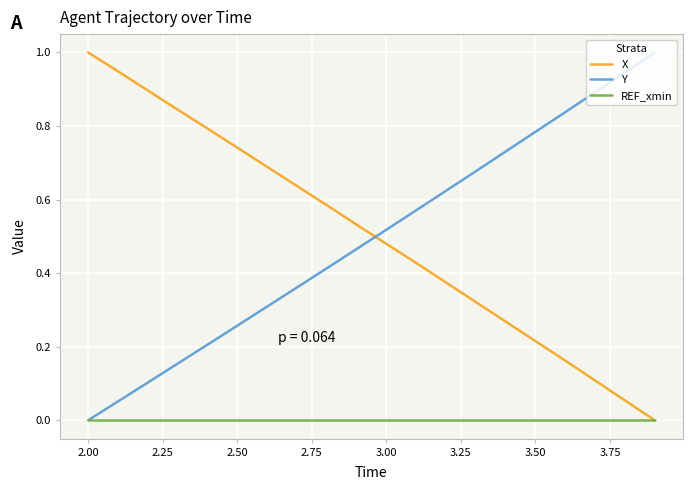

How many times do X and Y cross each other?

1